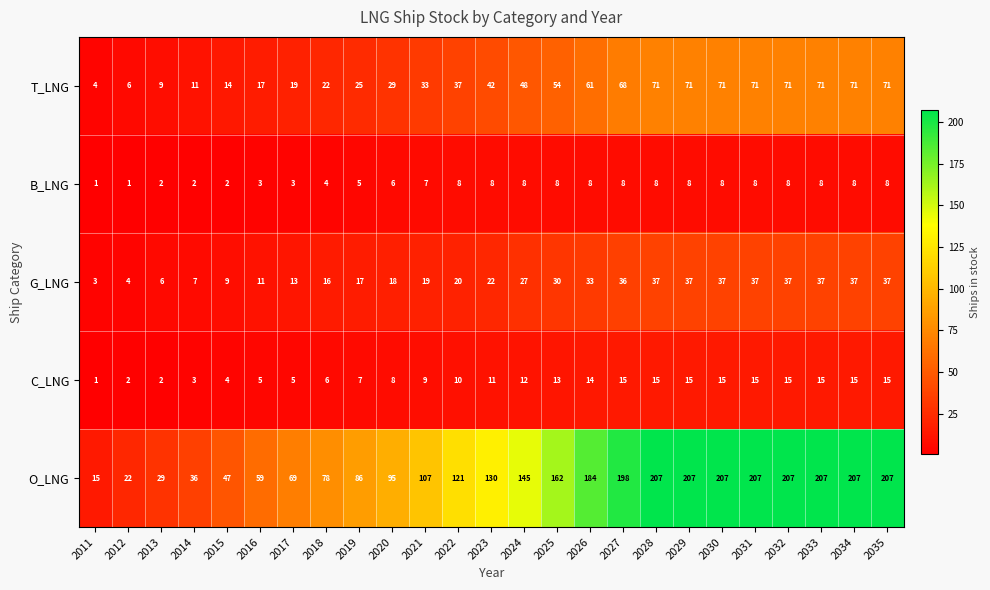

True or false: O_LNG has a value of 242 at 2024.

False